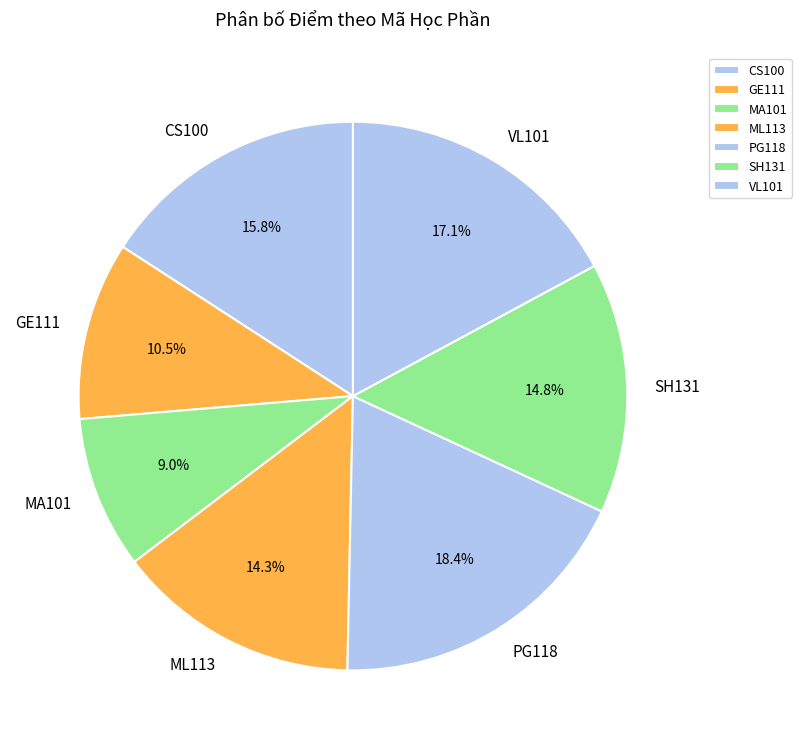

Which has a higher value, MA101 or ML113?

ML113